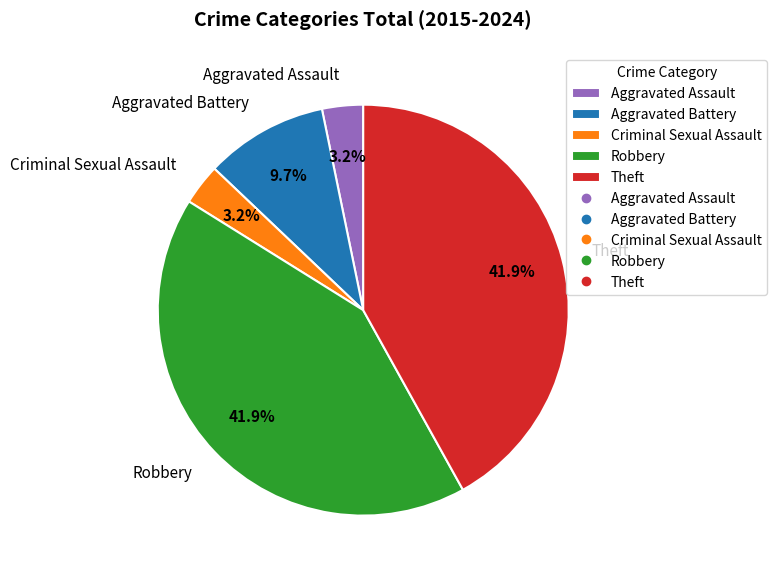

How much of the chart is everything except Robbery?

58.1%